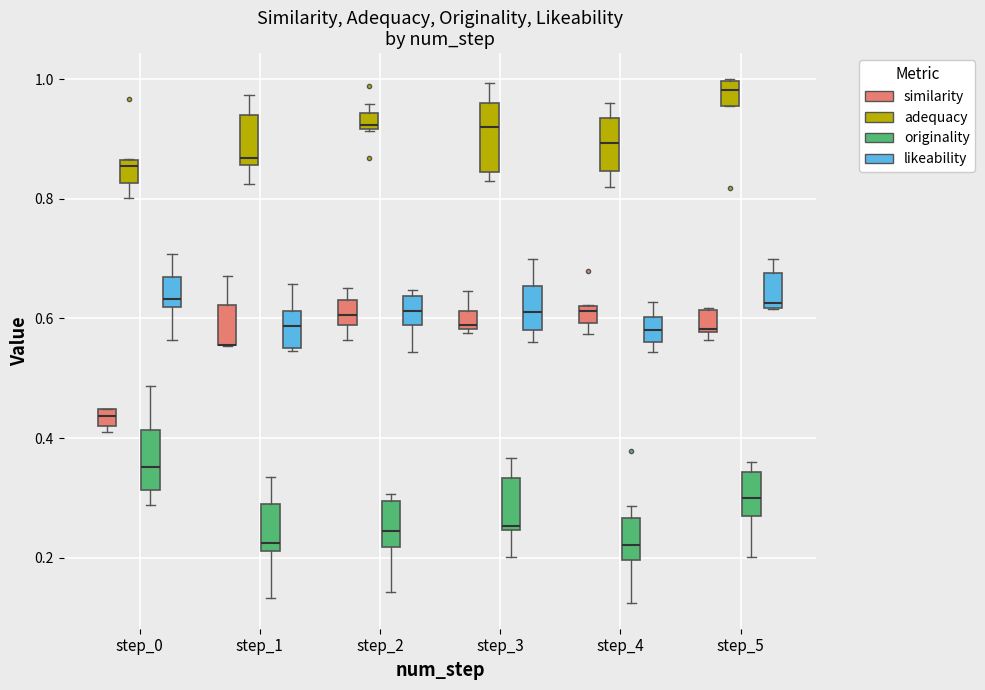

Where is the upper edge of the box for step_1 (likeability) on the y-axis? The values are not printed on the chart, so give them approximately, as read against the axis.

0.62